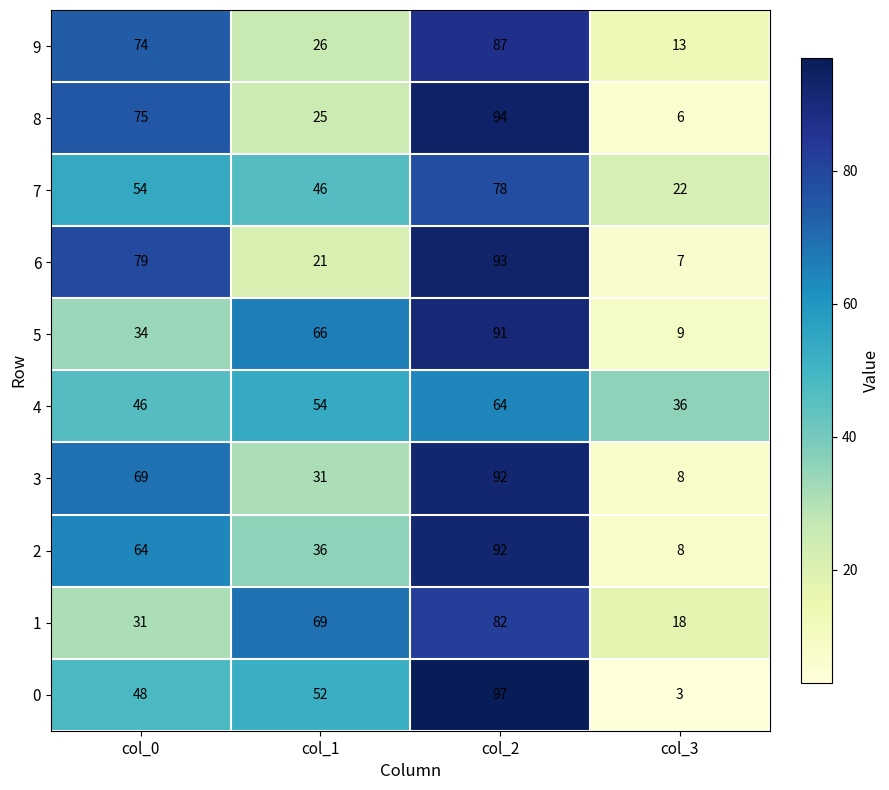

Is it true that 2 equals 13 at col_3?

False